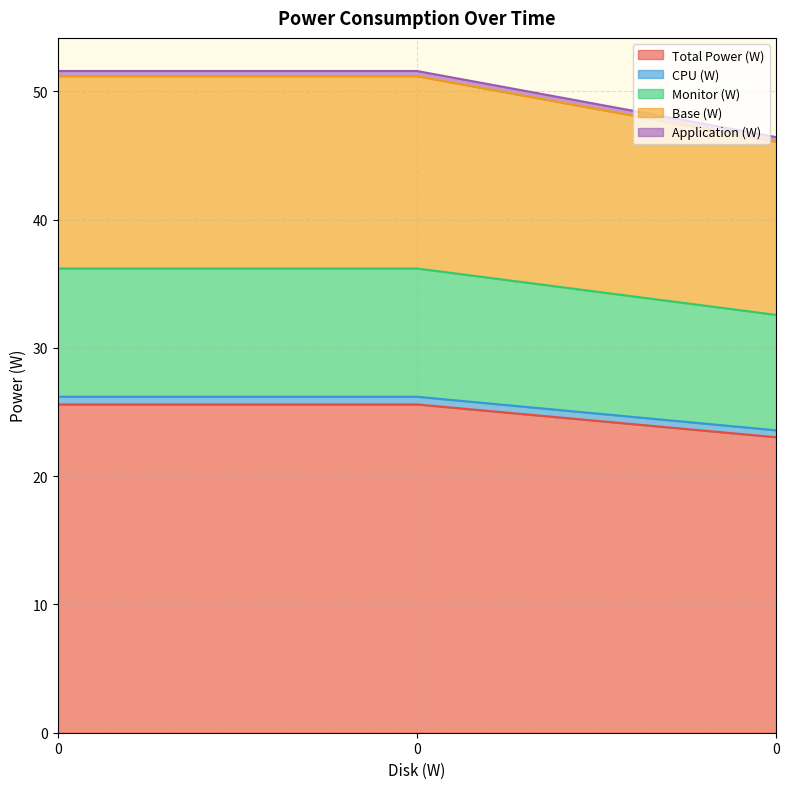

The Total Power (W) series shows 18.5 at 0. True or false?

False